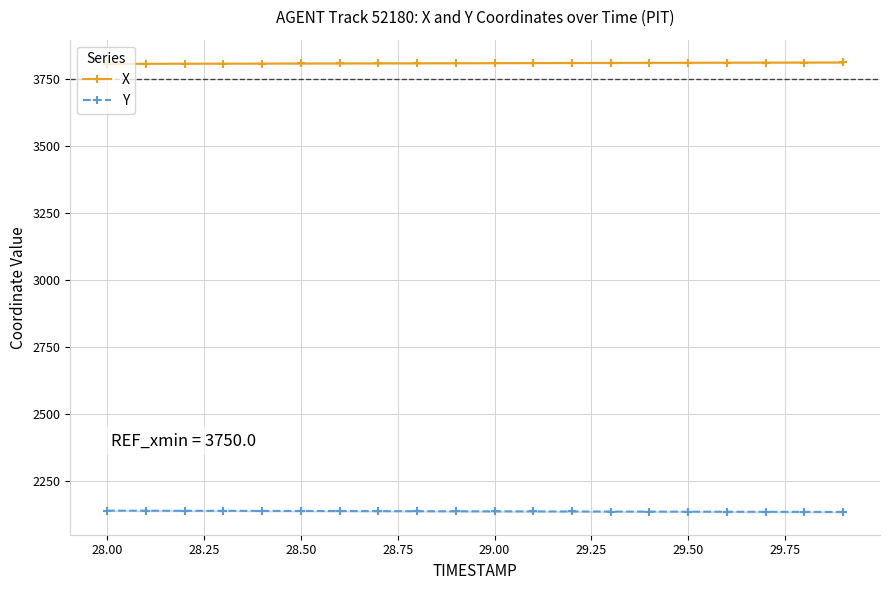

What is the sum of the Y values at 28.00 and 29.00?

4276.2